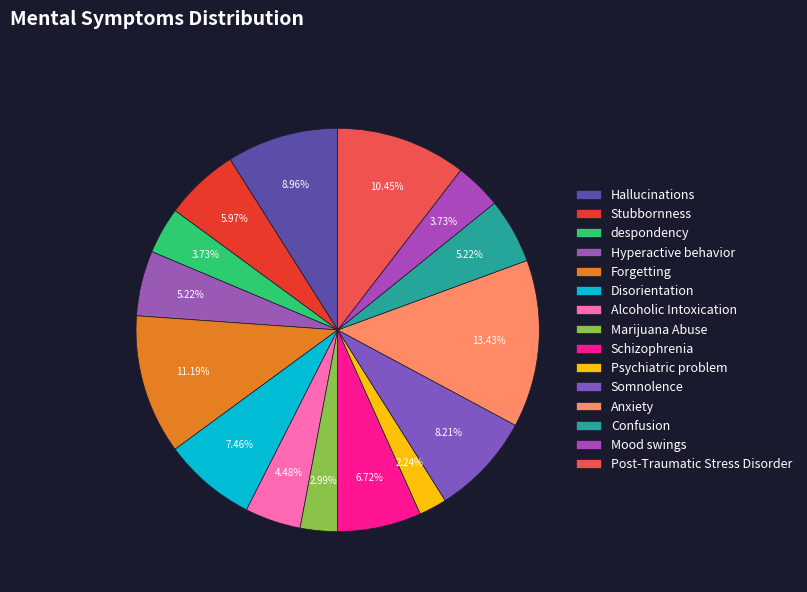

True or false: Post-Traumatic Stress Disorder accounts for 10% of the total.

True